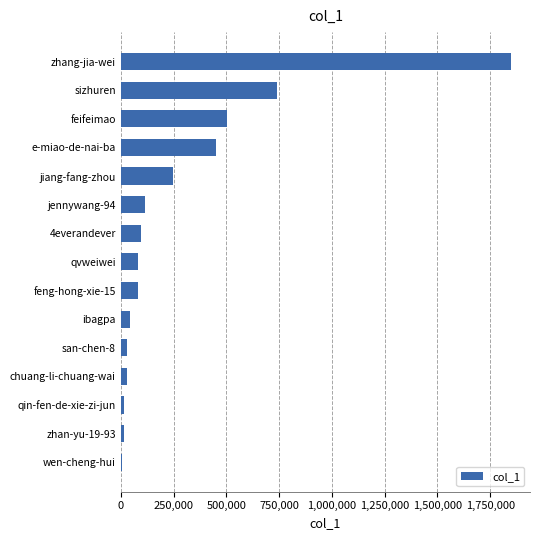

Is it true that the value at zhang-jia-wei is 521945?

False